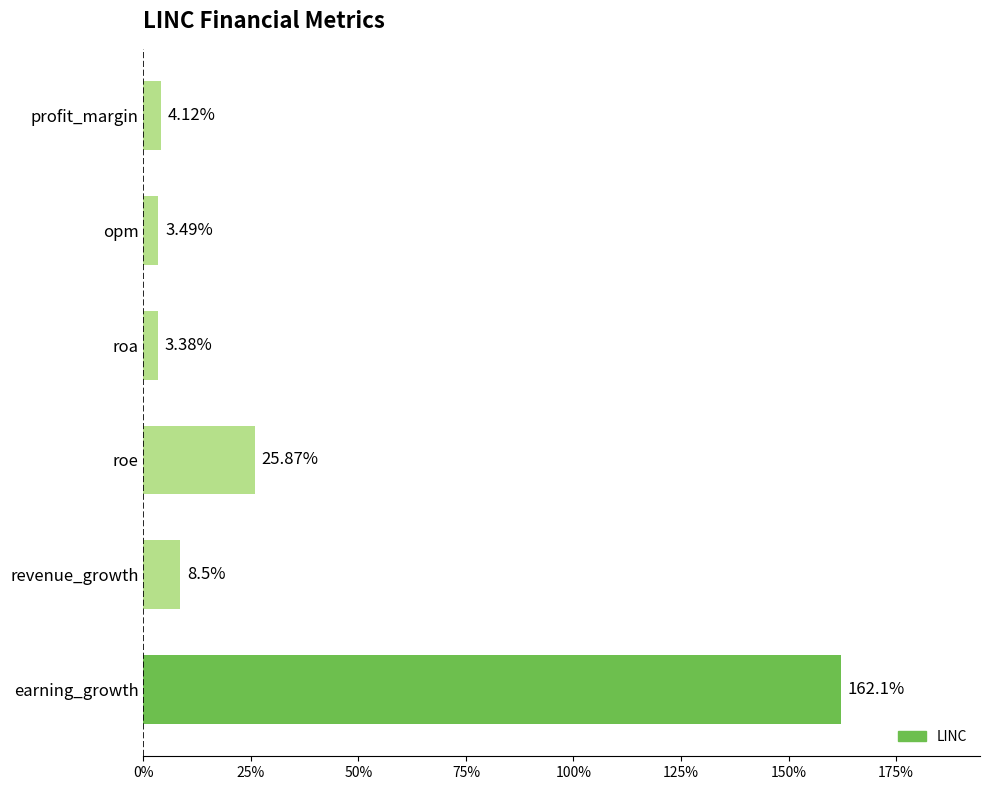

Are the bars horizontal?

Yes